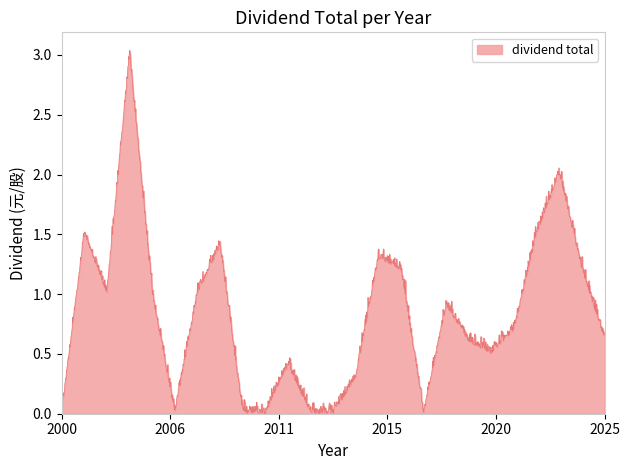

Does the chart have visible grid lines?

No